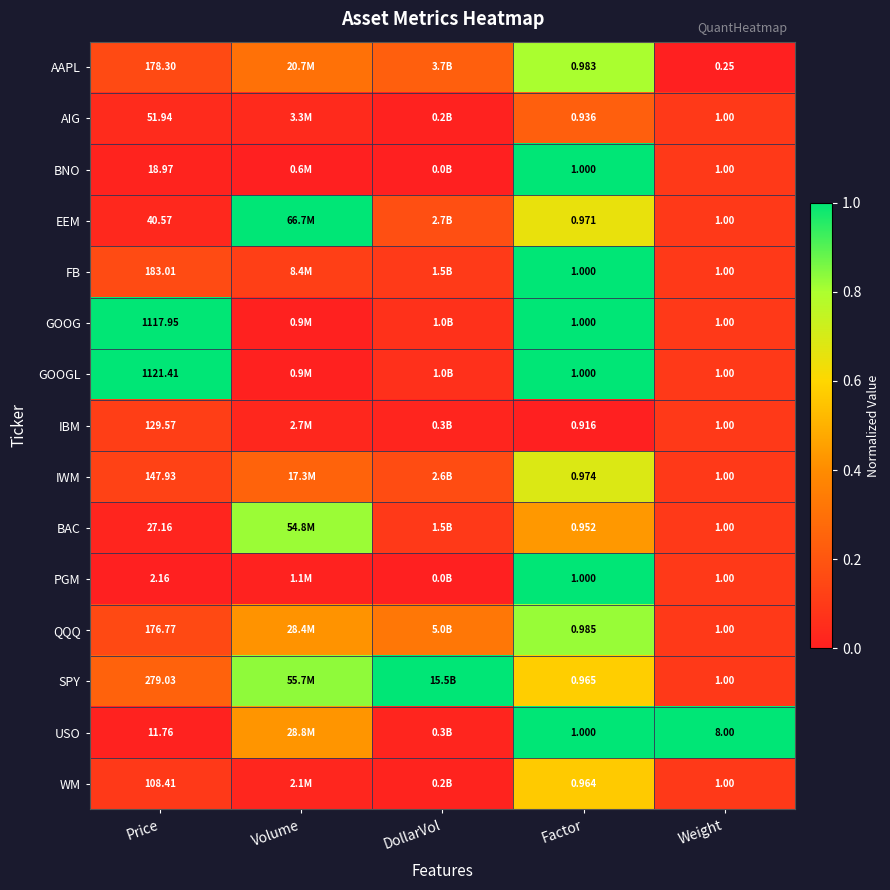

Which series changed the most between Factor and Weight?

USO